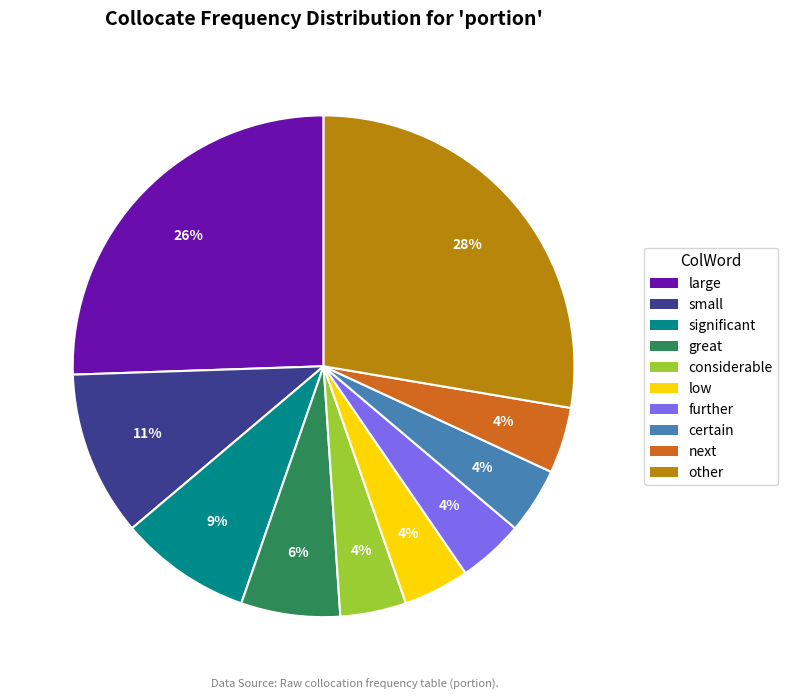

Approximately how many times larger is the value at next compared to large?

0.2